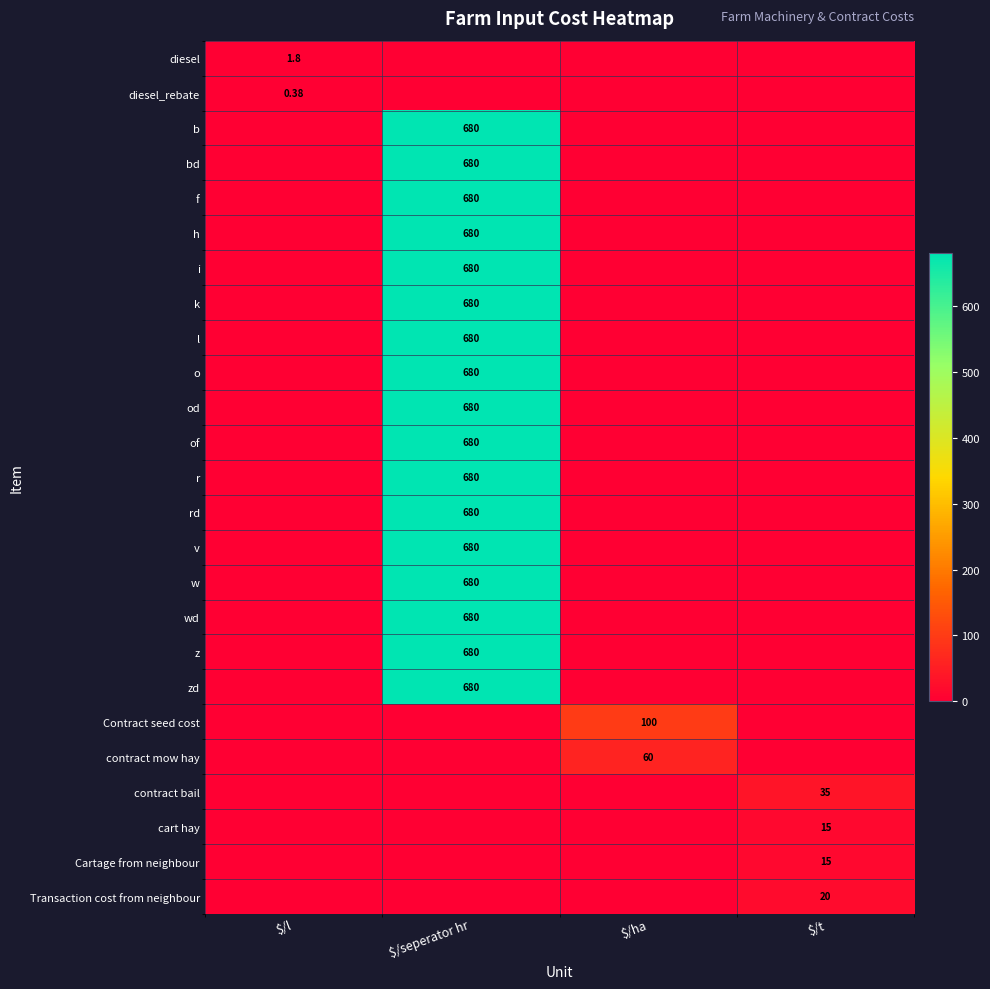

True or false: wd has a value of -458.9 at $/ha.

False